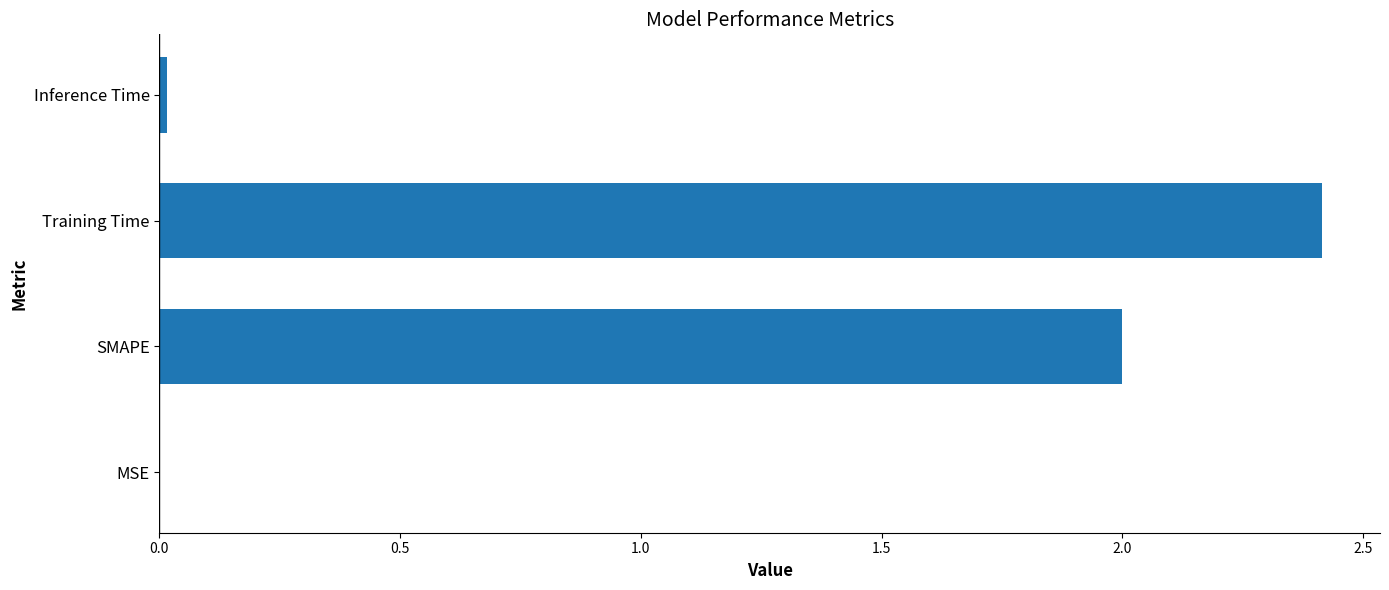

What is the sum of all values?

4.4